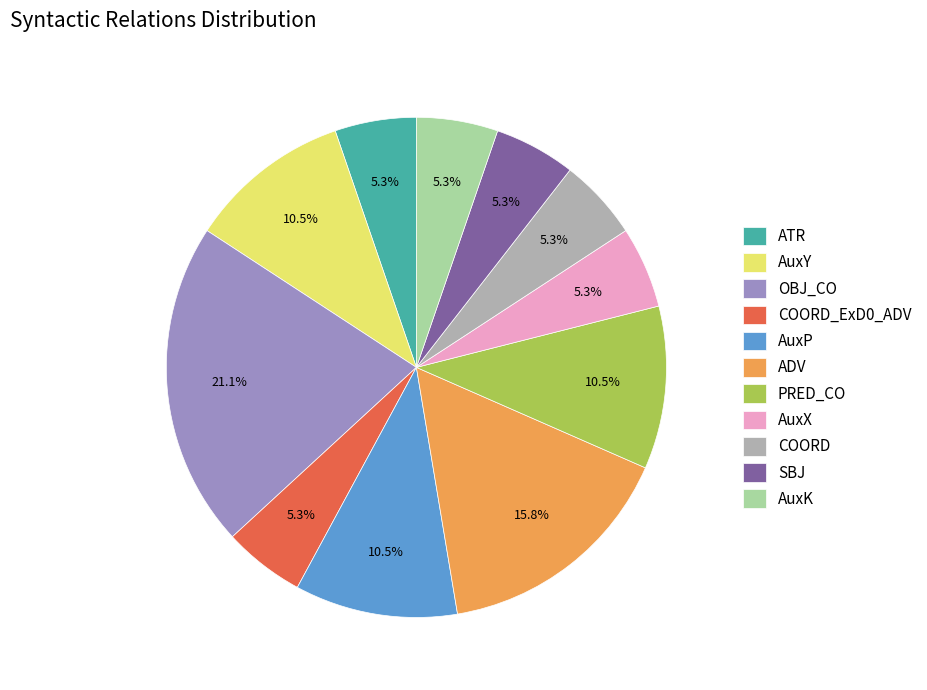

Is it true that AuxY is 16% of the pie?

False